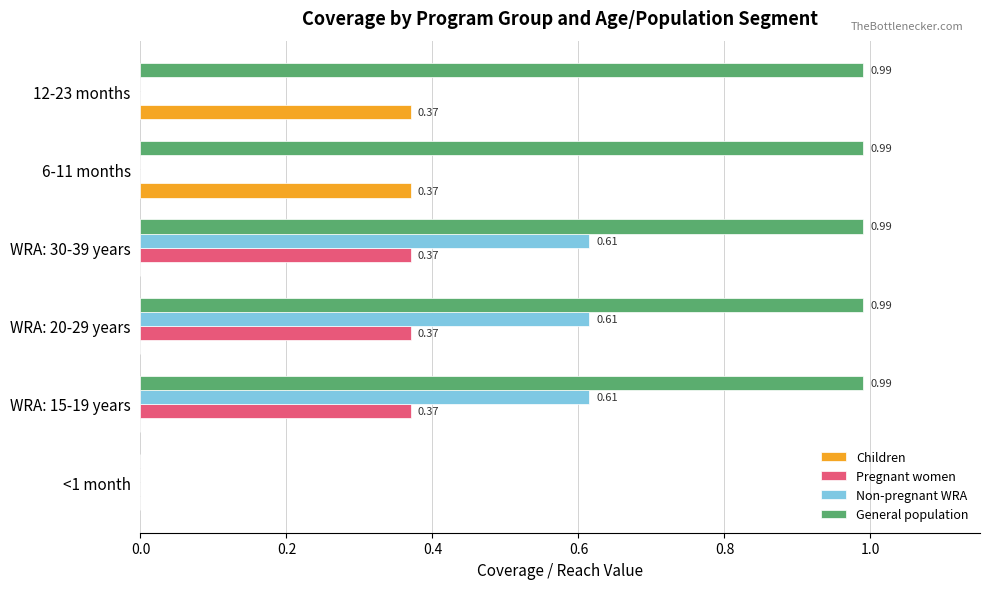

What is the total value across all series at WRA: 20-29 years?

2.0